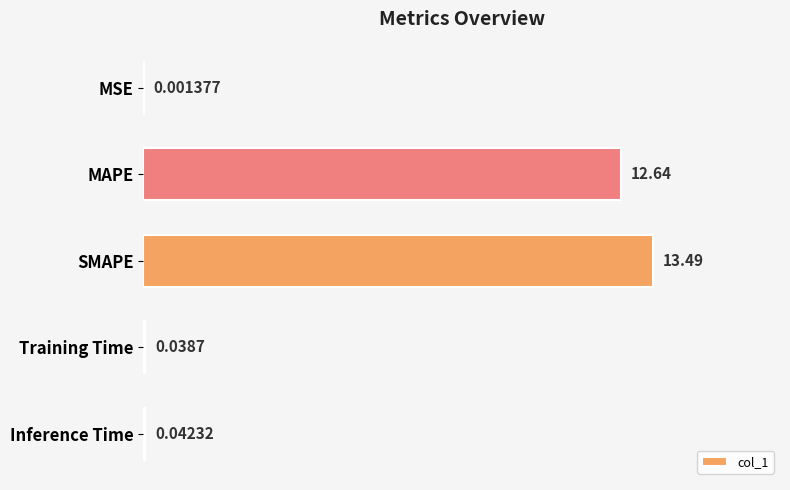

How many data points does each series have?

5